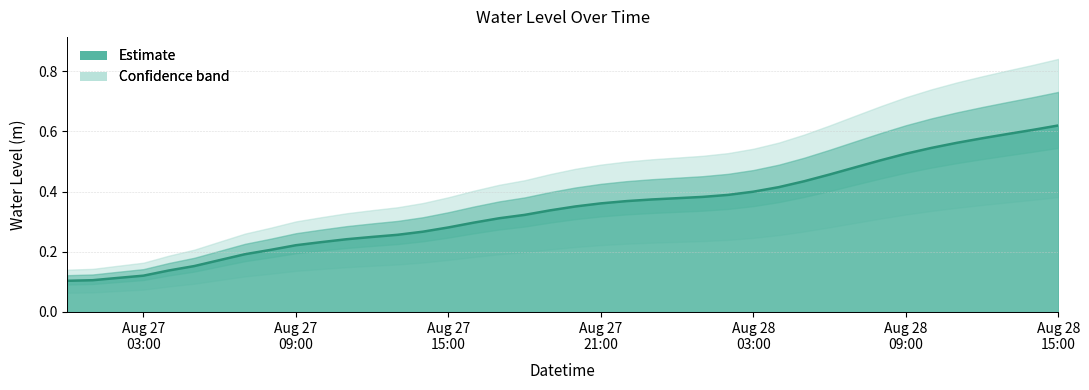

List the labels in order of value, smallest first.

2024-08-27 00:00:00, 2024-08-27 01:00:00, 2024-08-27 02:00:00, 2024-08-27 03:00:00, 2024-08-27 04:00:00, 2024-08-27 05:00:00, 2024-08-27 06:00:00, 2024-08-27 07:00:00, 2024-08-27 08:00:00, 2024-08-27 09:00:00, 2024-08-27 10:00:00, 2024-08-27 11:00:00, 2024-08-27 12:00:00, 2024-08-27 13:00:00, 2024-08-27 14:00:00, 2024-08-27 15:00:00, 2024-08-27 16:00:00, 2024-08-27 17:00:00, 2024-08-27 18:00:00, 2024-08-27 19:00:00, 2024-08-27 20:00:00, 2024-08-27 21:00:00, 2024-08-27 22:00:00, 2024-08-27 23:00:00, 2024-08-28 00:00:00, 2024-08-28 01:00:00, 2024-08-28 02:00:00, 2024-08-28 03:00:00, 2024-08-28 04:00:00, 2024-08-28 05:00:00, 2024-08-28 06:00:00, 2024-08-28 07:00:00, 2024-08-28 08:00:00, 2024-08-28 09:00:00, 2024-08-28 10:00:00, 2024-08-28 11:00:00, 2024-08-28 12:00:00, 2024-08-28 13:00:00, 2024-08-28 14:00:00, 2024-08-28 15:00:00